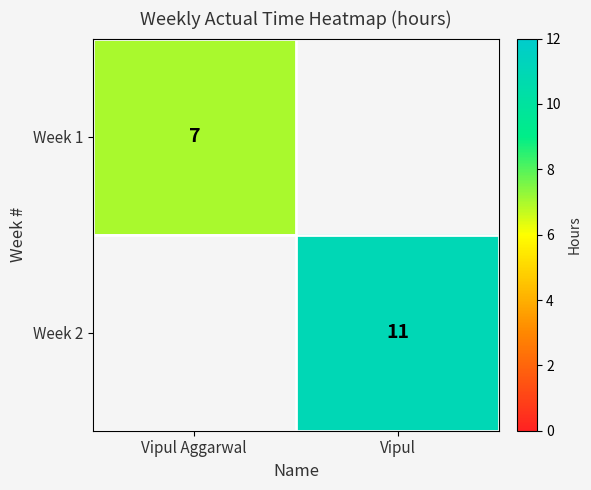

Is it true that Week 1 equals 4 at Vipul Aggarwal?

False